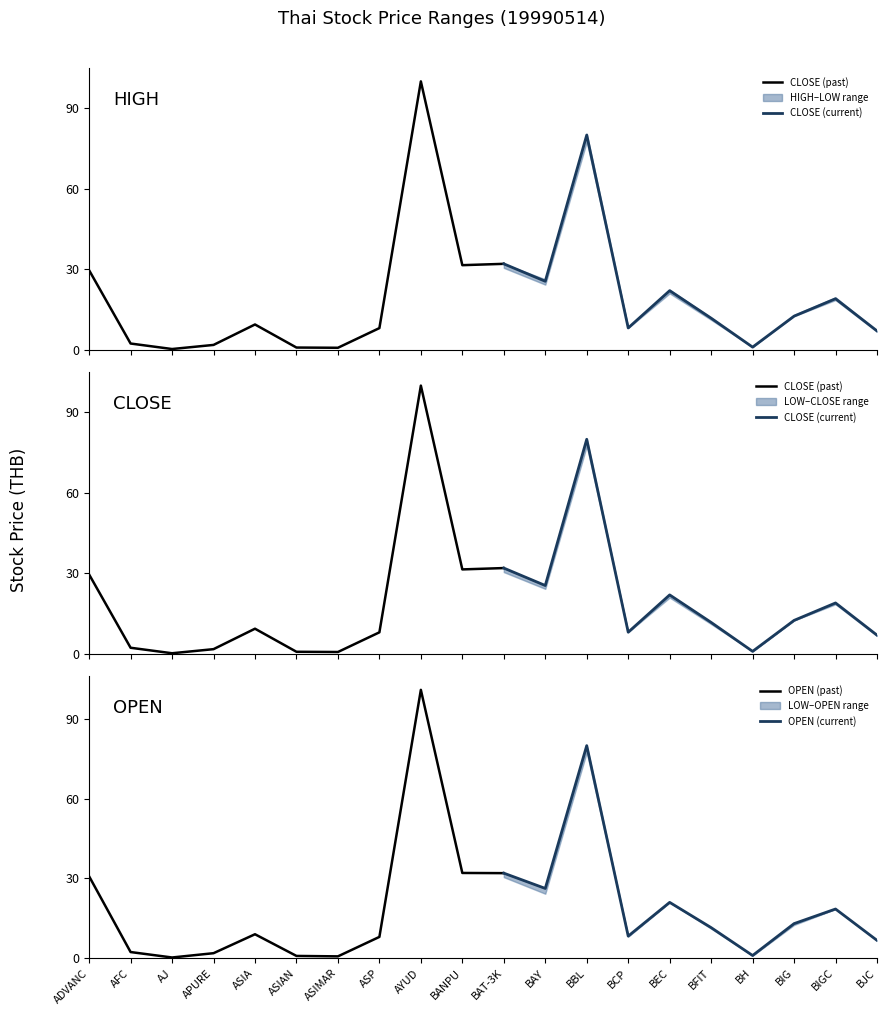

True or false: CLOSE has a value of 2.4 at APURE.

False